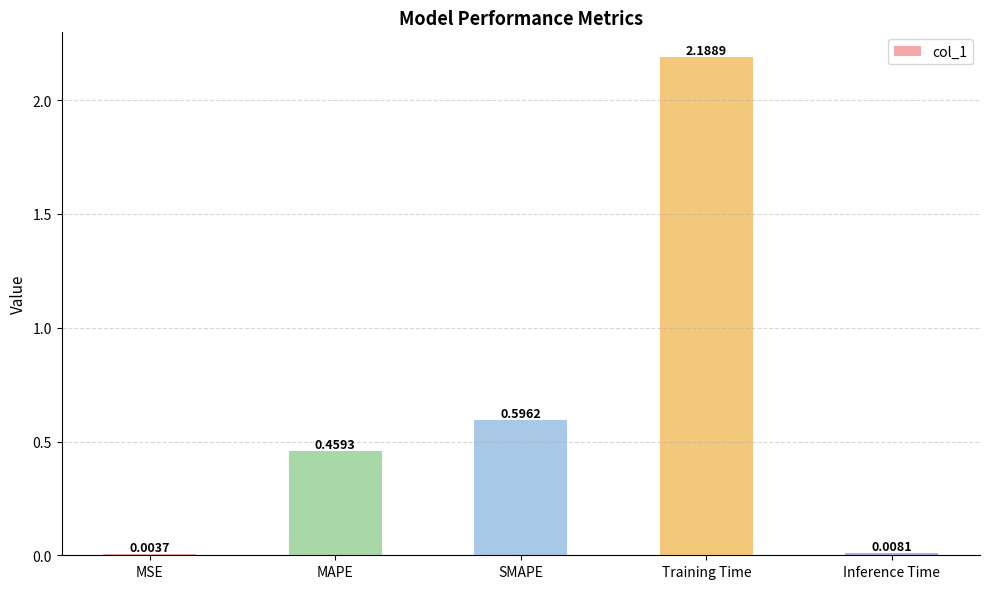

What is the sum of all values?

3.3